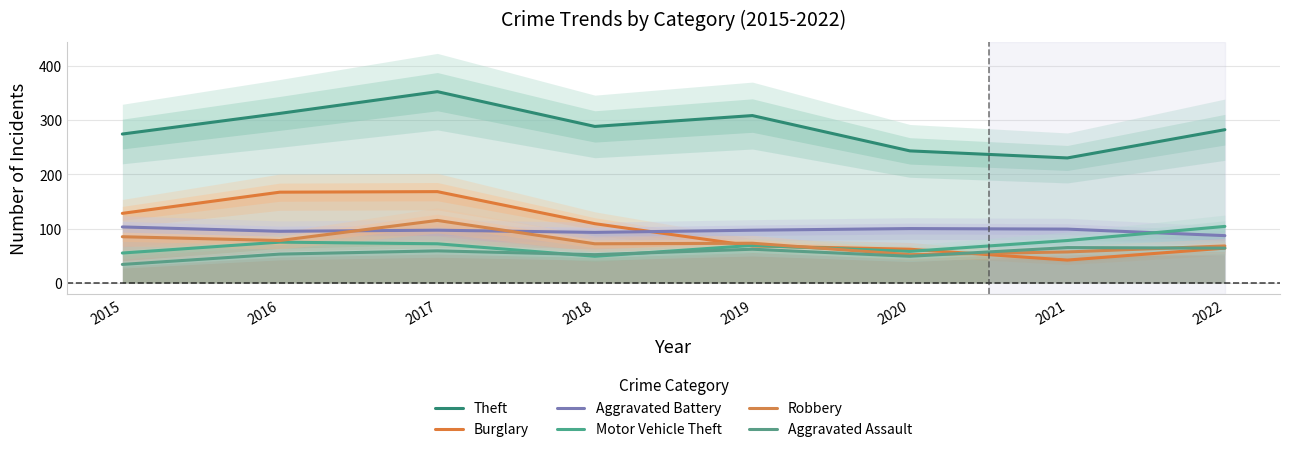

List the series in order of their peak value, lowest first.

Aggravated Assault, Aggravated Battery, Motor Vehicle Theft, Robbery, Burglary, Theft